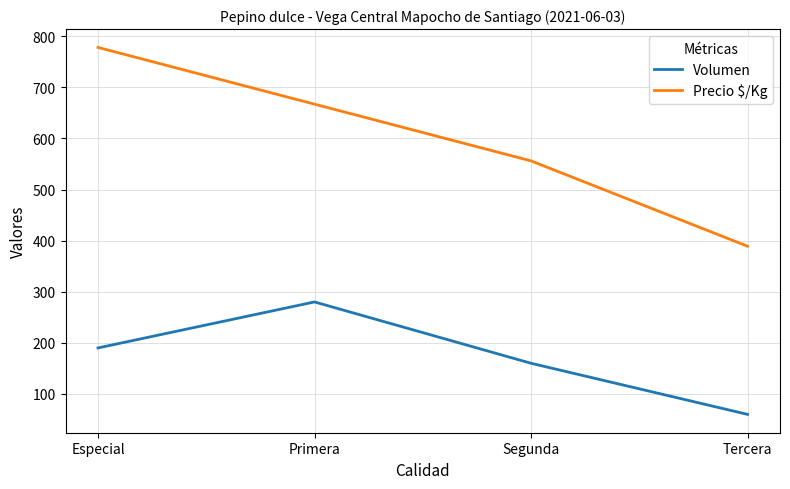

Reading left to right, what are all the values shown in this chart?

Volumen: Especial=190	Primera=280	Segunda=160	Tercera=60
Precio $/Kg: Especial=778	Primera=667	Segunda=556	Tercera=389